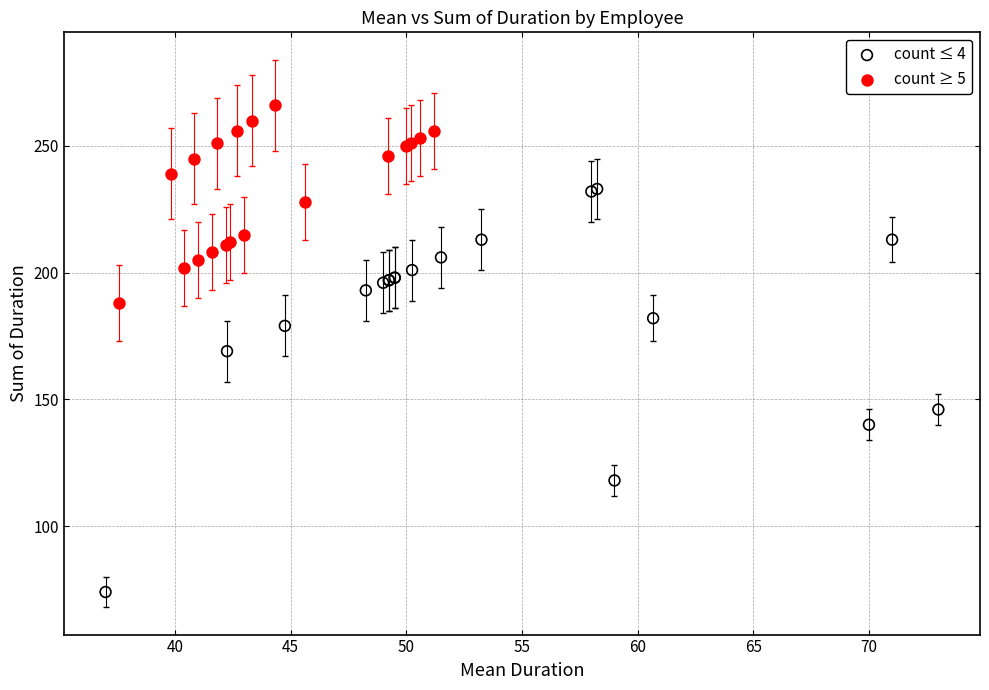

Which series reaches the minimum Y coordinate?

count ≤ 4